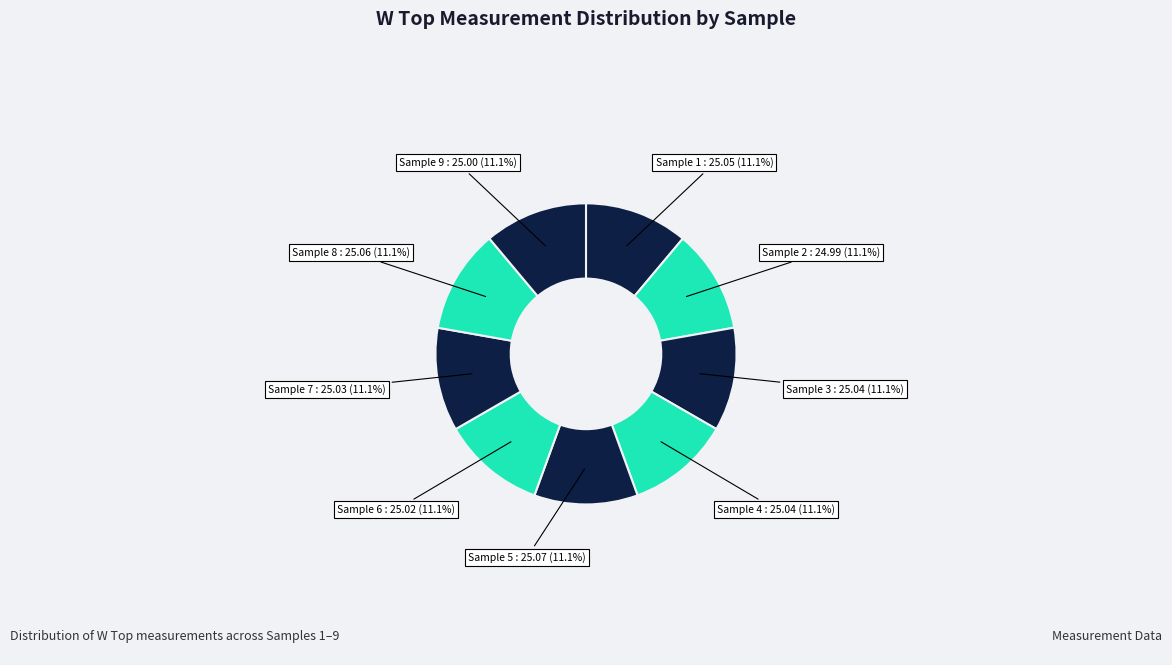

Rank the categories by value from highest to lowest.

Sample 5, Sample 8, Sample 1, Sample 3, Sample 4, Sample 7, Sample 6, Sample 9, Sample 2